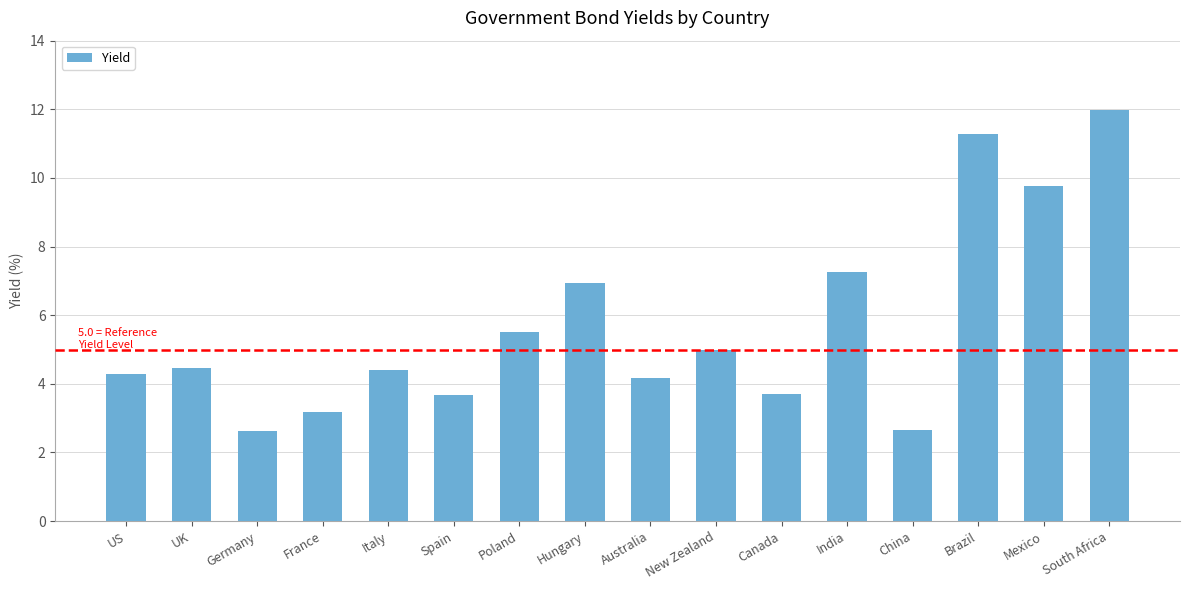

Where is the data nearest to the value 7?

Hungary